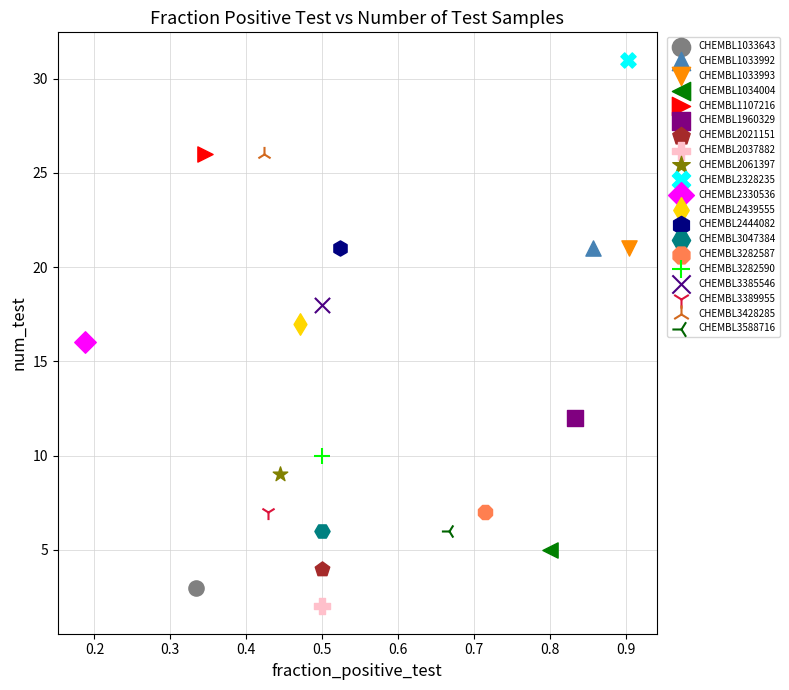

Which series contains the lowest Y value?

CHEMBL2037882